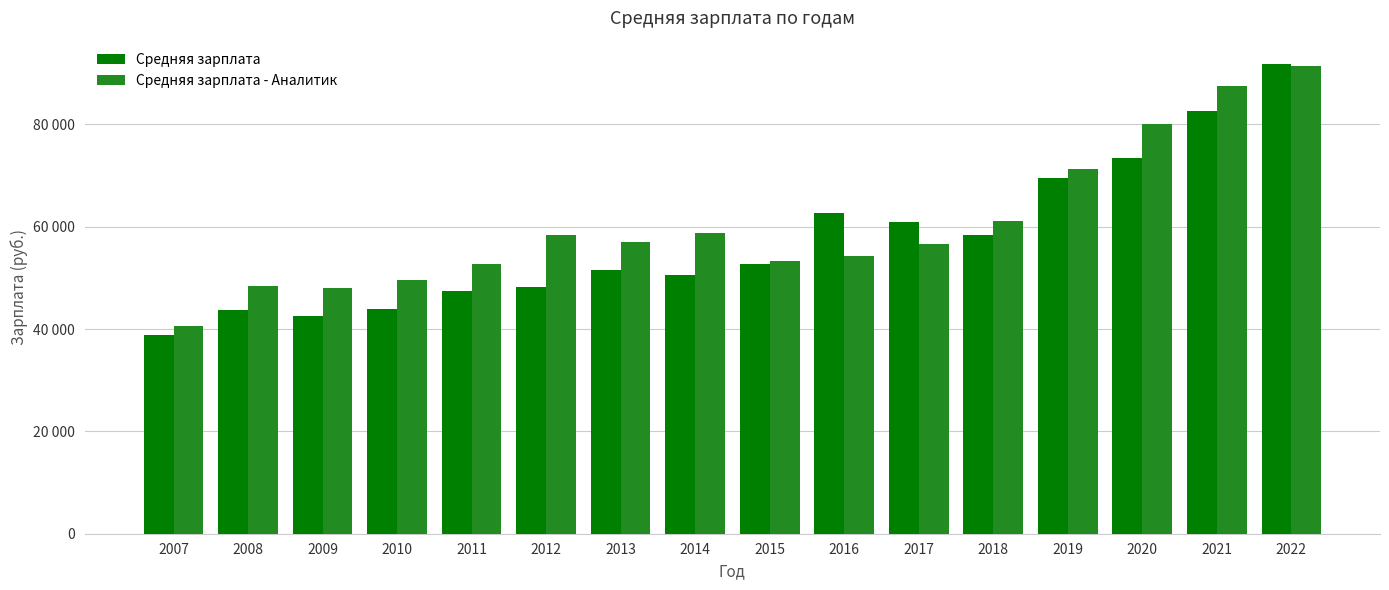

What is the sum of all Средняя зарплата - Аналитик values?

969108